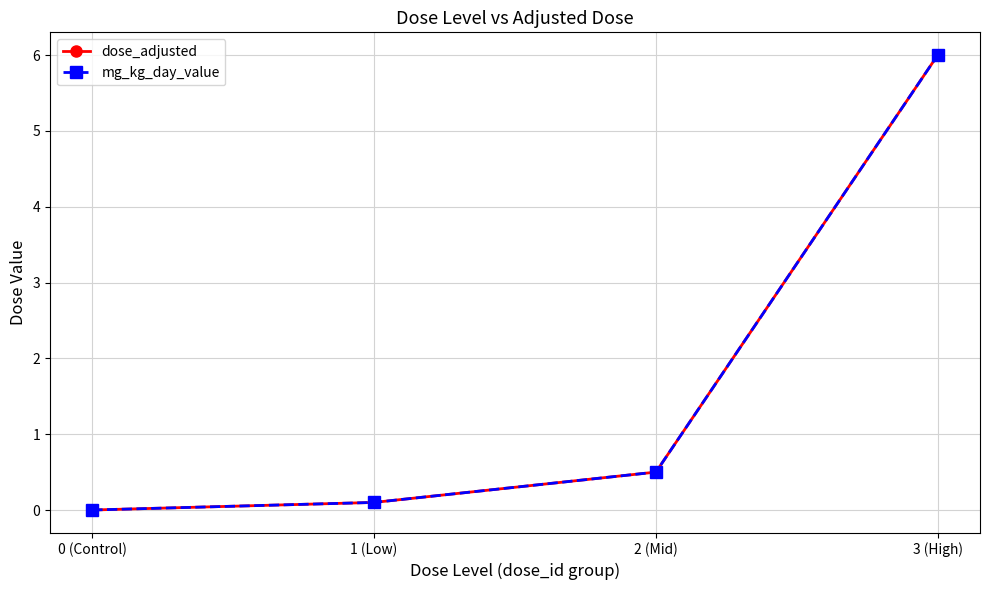

What is the sum of all mg_kg_day_value values?

6.6